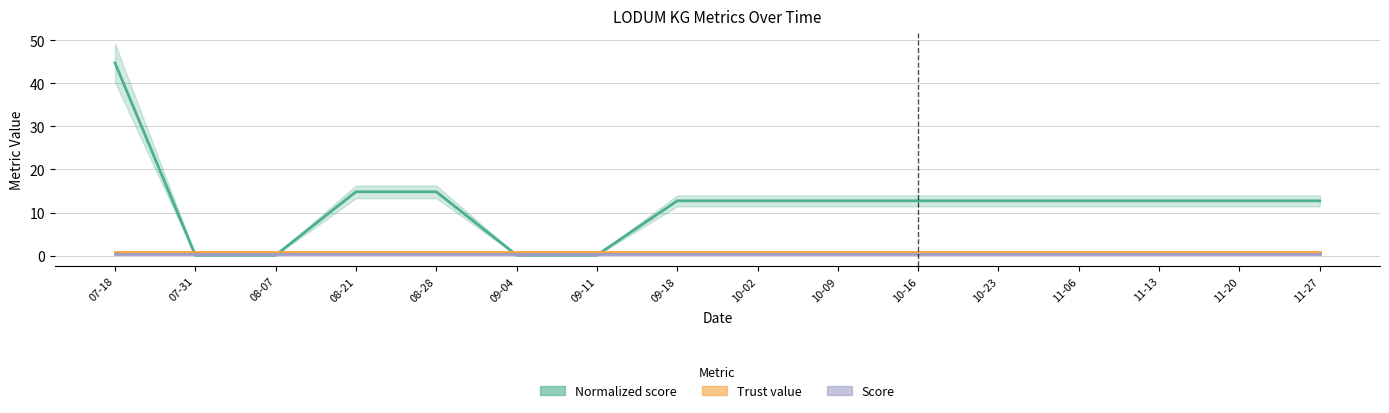

Which series ends up on top after the final intersection of Normalized score and Trust value?

Normalized score